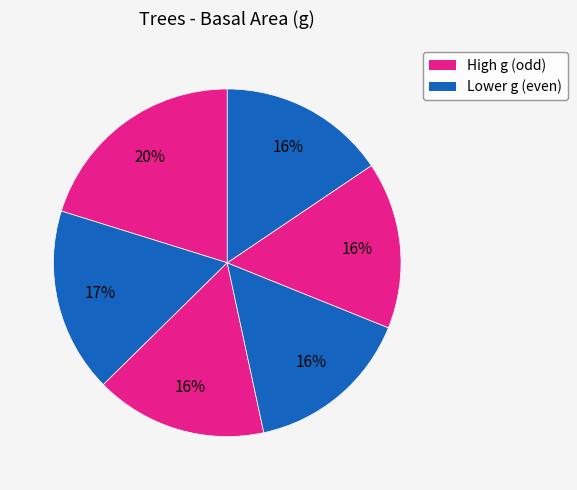

How many segments does this pie chart have?

6